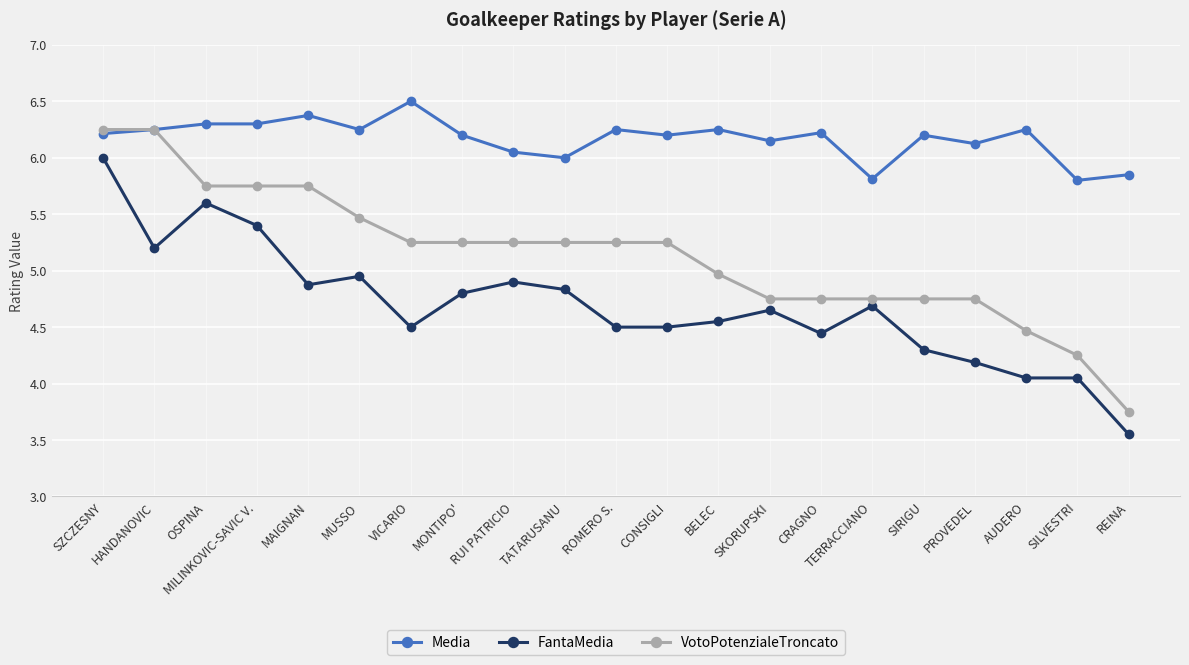

What is the label of the 20th point from the left?

SILVESTRI